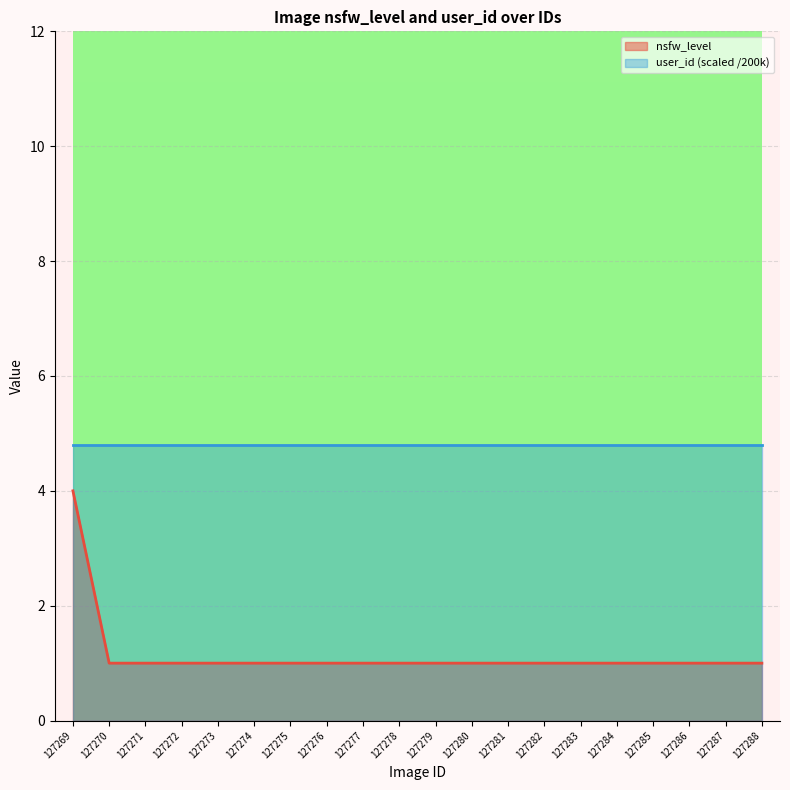

Count the number of data series in this chart.

2